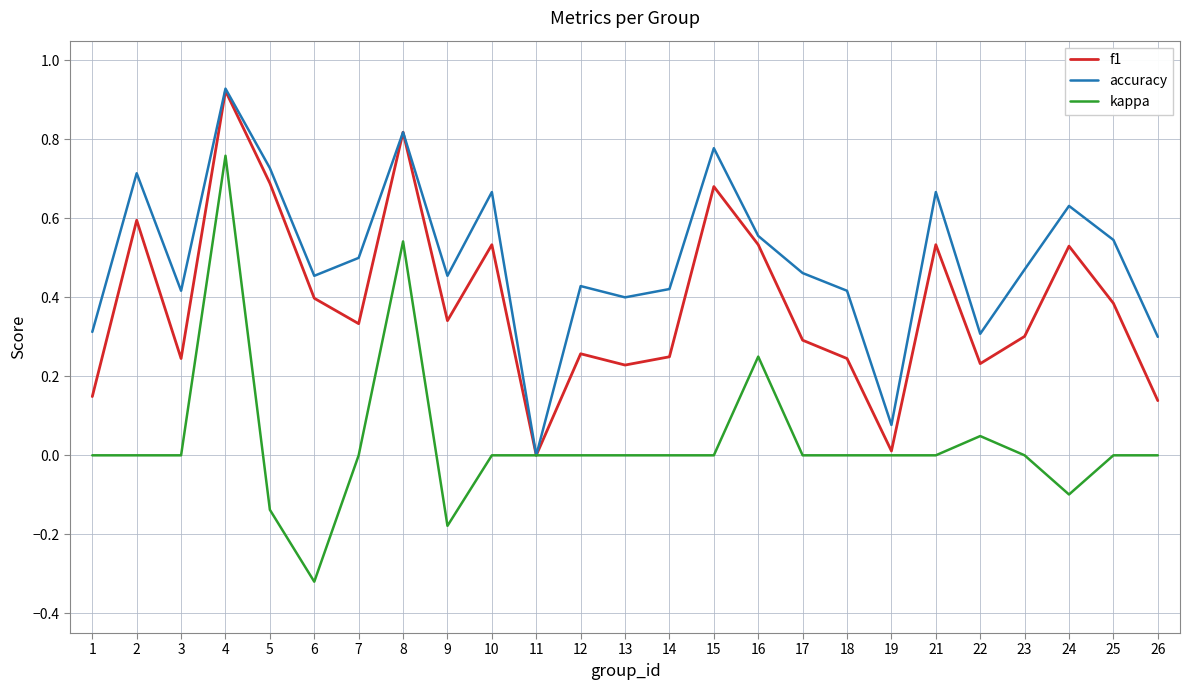

Which series changed the most between 5 and 24?

f1